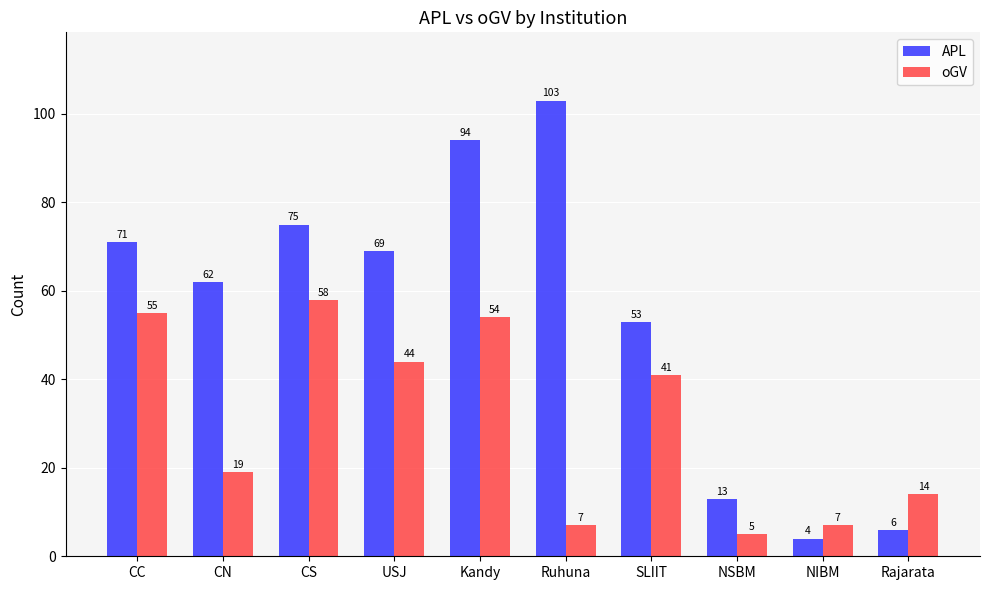

Between USJ and SLIIT, which series saw the biggest shift?

APL